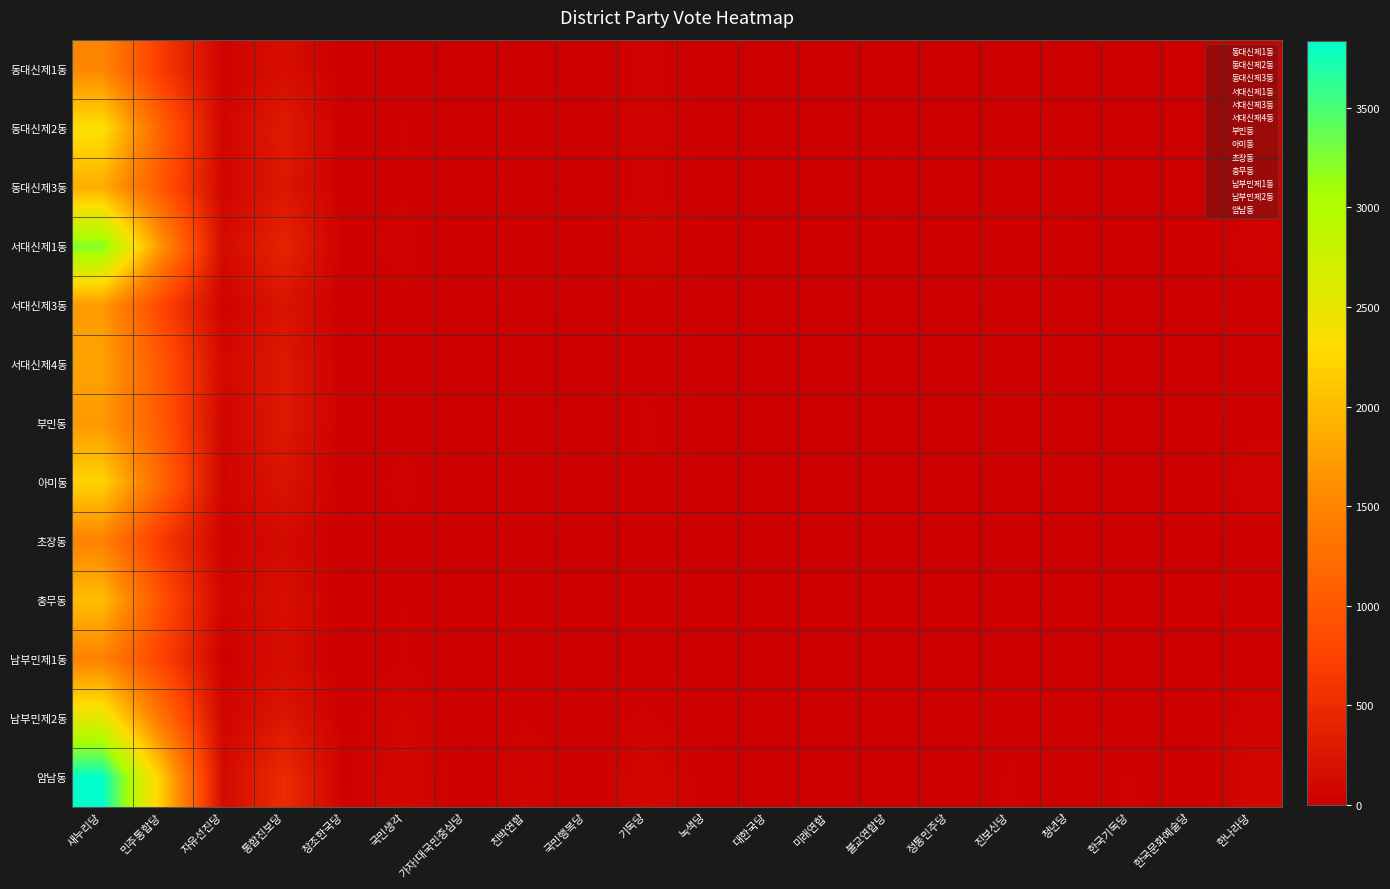

Reading left to right, extract all data points from this chart.

동대신제1동: 새누리당=1514	민주통합당=648	자유선진당=46	통합진보당=169	창조한국당=8	국민생각=28	가자!대국민중심당=1	친박연합=21	국민행복당=2	기독당=52	녹색당=4	대한국당=1	미래연합=0	불교연합당=8	정통민주당=3	진보신당=16	청년당=3	한국기독당=9	한국문화예술당=2	한나라당=35
동대신제2동: 새누리당=2350	민주통합당=1074	자유선진당=67	통합진보당=301	창조한국당=16	국민생각=42	가자!대국민중심당=4	친박연합=36	국민행복당=6	기독당=57	녹색당=11	대한국당=4	미래연합=2	불교연합당=17	정통민주당=3	진보신당=25	청년당=14	한국기독당=4	한국문화예술당=3	한나라당=42
동대신제3동: 새누리당=1881	민주통합당=964	자유선진당=75	통합진보당=264	창조한국당=15	국민생각=36	가자!대국민중심당=3	친박연합=24	국민행복당=4	기독당=50	녹색당=6	대한국당=4	미래연합=1	불교연합당=14	정통민주당=0	진보신당=23	청년당=13	한국기독당=5	한국문화예술당=1	한나라당=31
서대신제1동: 새누리당=3249	민주통합당=1607	자유선진당=127	통합진보당=405	창조한국당=27	국민생각=52	가자!대국민중심당=4	친박연합=37	국민행복당=5	기독당=76	녹색당=15	대한국당=9	미래연합=0	불교연합당=19	정통민주당=3	진보신당=34	청년당=16	한국기독당=9	한국문화예술당=4	한나라당=61
서대신제3동: 새누리당=1711	민주통합당=773	자유선진당=52	통합진보당=229	창조한국당=8	국민생각=34	가자!대국민중심당=1	친박연합=23	국민행복당=7	기독당=29	녹색당=14	대한국당=1	미래연합=2	불교연합당=7	정통민주당=4	진보신당=24	청년당=12	한국기독당=7	한국문화예술당=5	한나라당=26
서대신제4동: 새누리당=1769	민주통합당=965	자유선진당=107	통합진보당=276	창조한국당=18	국민생각=38	가자!대국민중심당=2	친박연합=17	국민행복당=6	기독당=30	녹색당=7	대한국당=1	미래연합=6	불교연합당=8	정통민주당=1	진보신당=29	청년당=9	한국기독당=7	한국문화예술당=2	한나라당=28
부민동: 새누리당=1703	민주통합당=991	자유선진당=66	통합진보당=279	창조한국당=19	국민생각=25	가자!대국민중심당=6	친박연합=26	국민행복당=6	기독당=46	녹색당=14	대한국당=2	미래연합=4	불교연합당=6	정통민주당=1	진보신당=30	청년당=11	한국기독당=7	한국문화예술당=2	한나라당=31
아미동: 새누리당=2207	민주통합당=1134	자유선진당=65	통합진보당=228	창조한국당=13	국민생각=51	가자!대국민중심당=3	친박연합=35	국민행복당=6	기독당=34	녹색당=7	대한국당=7	미래연합=1	불교연합당=12	정통민주당=4	진보신당=23	청년당=10	한국기독당=7	한국문화예술당=8	한나라당=60
초장동: 새누리당=1466	민주통합당=640	자유선진당=47	통합진보당=129	창조한국당=7	국민생각=29	가자!대국민중심당=3	친박연합=23	국민행복당=4	기독당=16	녹색당=9	대한국당=3	미래연합=2	불교연합당=8	정통민주당=0	진보신당=16	청년당=5	한국기독당=6	한국문화예술당=0	한나라당=28
충무동: 새누리당=2015	민주통합당=878	자유선진당=72	통합진보당=183	창조한국당=7	국민생각=39	가자!대국민중심당=3	친박연합=23	국민행복당=10	기독당=29	녹색당=13	대한국당=2	미래연합=1	불교연합당=9	정통민주당=2	진보신당=23	청년당=9	한국기독당=10	한국문화예술당=2	한나라당=31
남부민제1동: 새누리당=1461	민주통합당=741	자유선진당=25	통합진보당=154	창조한국당=7	국민생각=41	가자!대국민중심당=1	친박연합=34	국민행복당=1	기독당=15	녹색당=5	대한국당=1	미래연합=2	불교연합당=4	정통민주당=1	진보신당=16	청년당=7	한국기독당=2	한국문화예술당=1	한나라당=20
남부민제2동: 새누리당=2557	민주통합당=1292	자유선진당=74	통합진보당=254	창조한국당=22	국민생각=82	가자!대국민중심당=4	친박연합=39	국민행복당=13	기독당=48	녹색당=6	대한국당=2	미래연합=2	불교연합당=12	정통민주당=5	진보신당=30	청년당=13	한국기독당=10	한국문화예술당=5	한나라당=57
암남동: 새누리당=3834	민주통합당=2091	자유선진당=118	통합진보당=495	창조한국당=34	국민생각=100	가자!대국민중심당=15	친박연합=65	국민행복당=13	기독당=99	녹색당=23	대한국당=7	미래연합=2	불교연합당=13	정통민주당=6	진보신당=43	청년당=17	한국기독당=42	한국문화예술당=9	한나라당=91